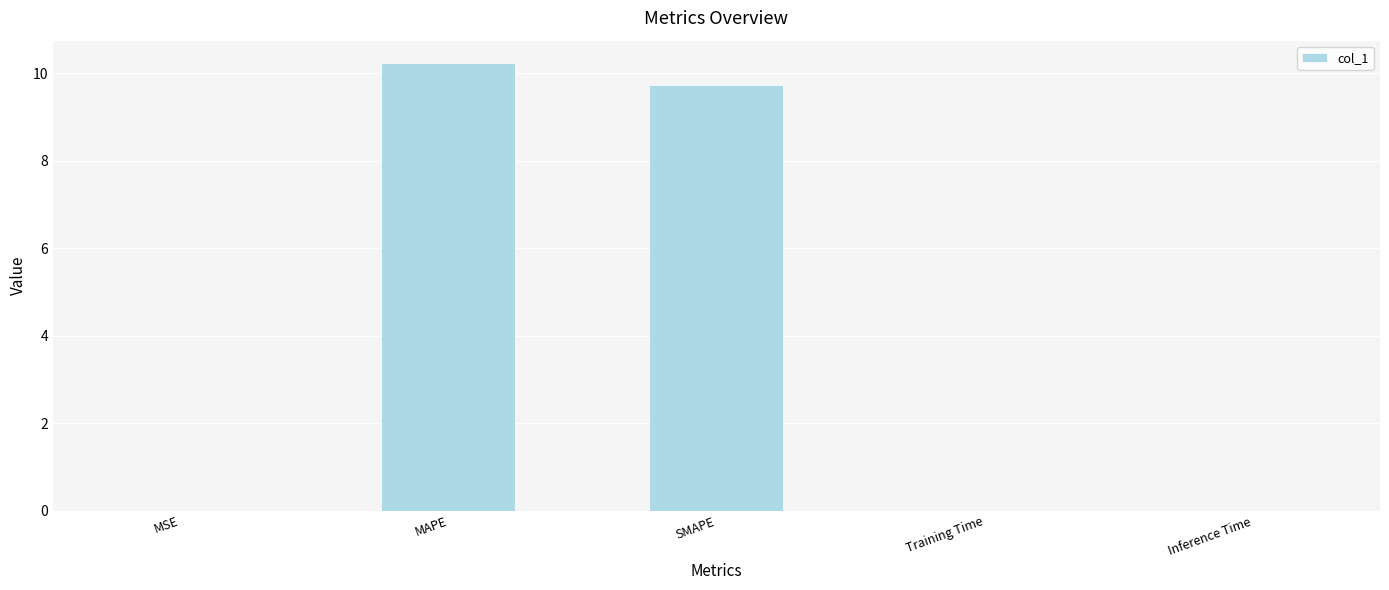

Which label corresponds to the largest value in the chart?

MAPE